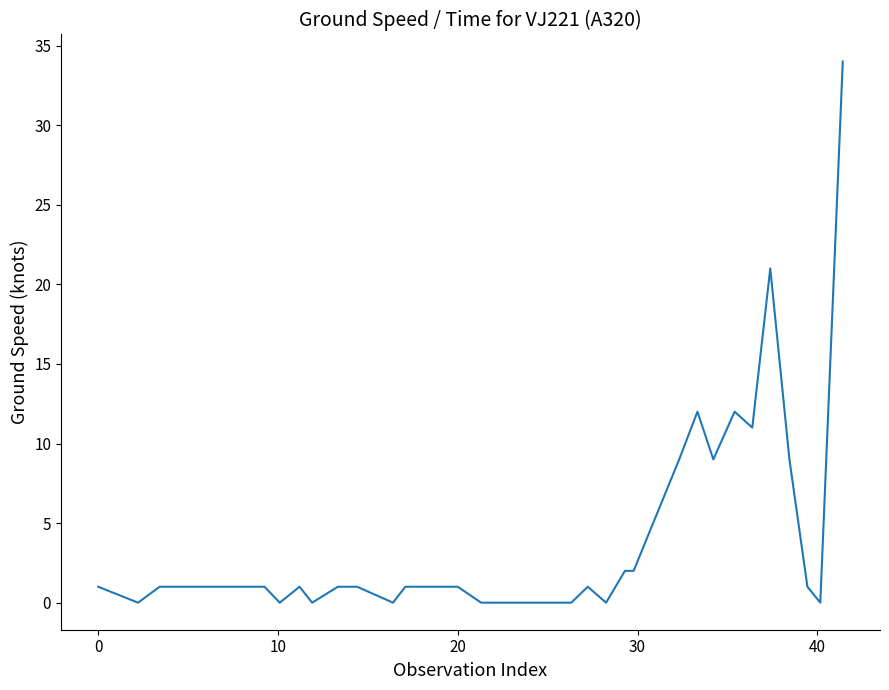

What is the difference between the maximum and minimum values?

34